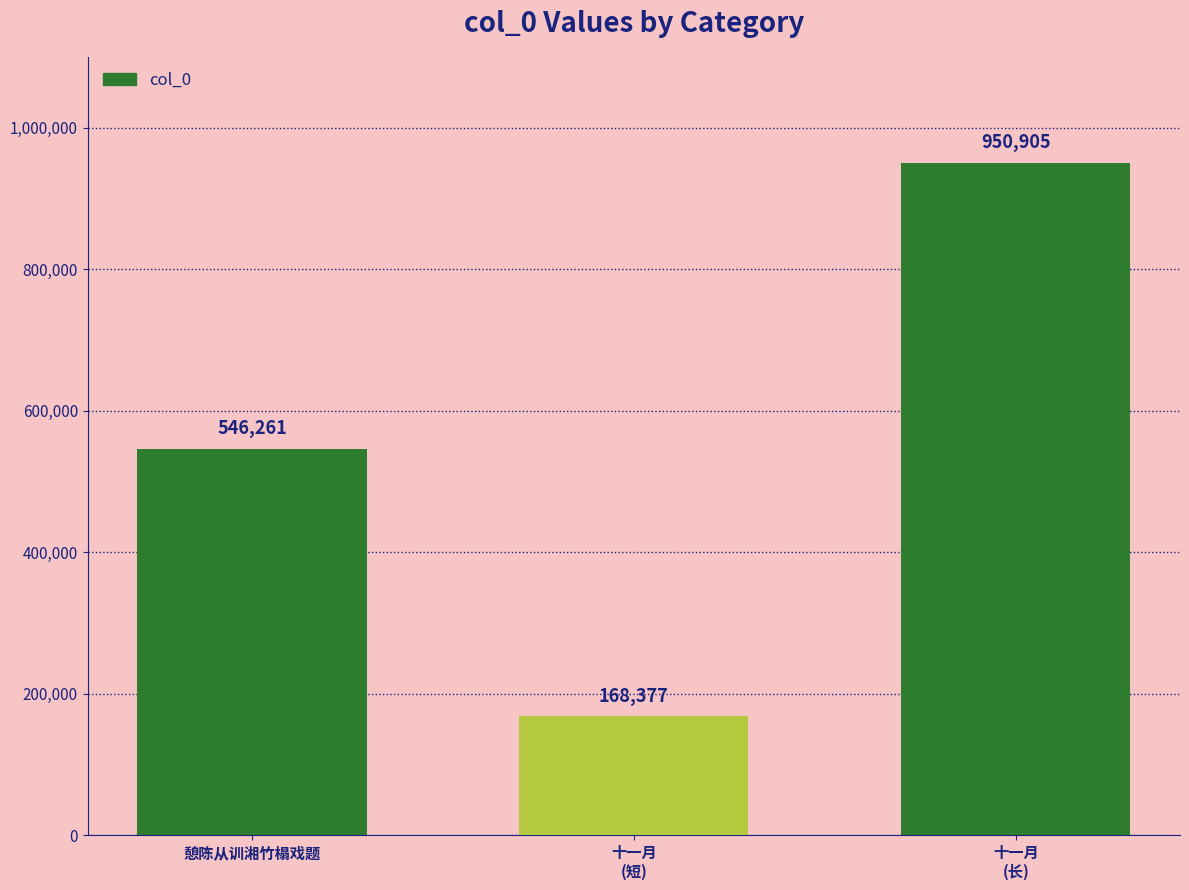

True or false: the data shows 161191 at 憩陈从训湘竹榻戏题.

False